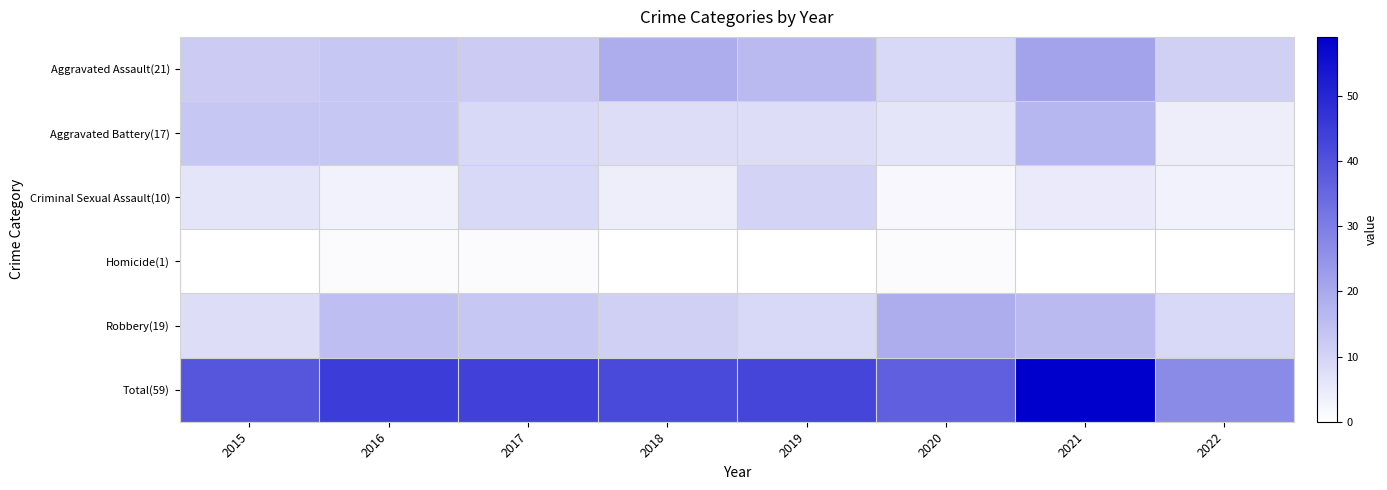

What is the total value across all series at 2020?

74